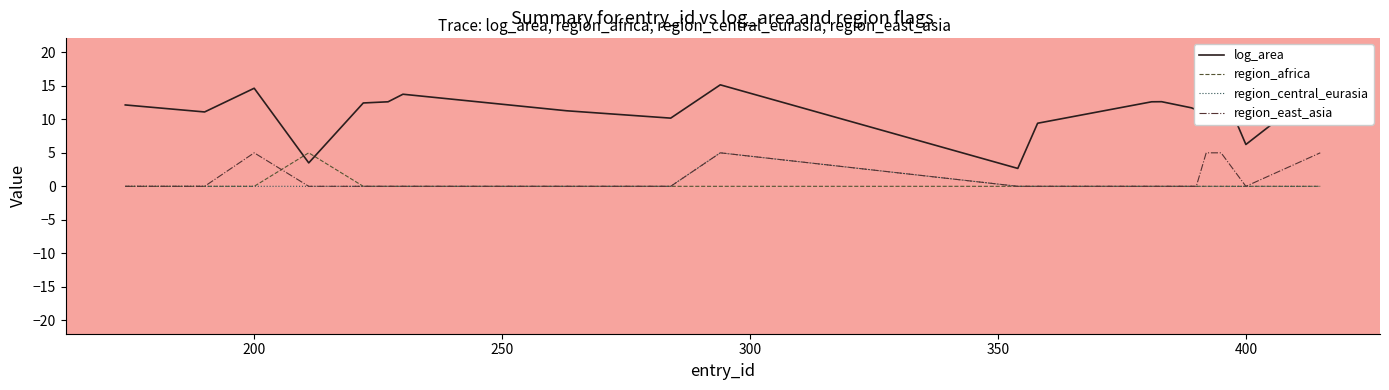

How many times do region_africa and log_area cross each other?

2